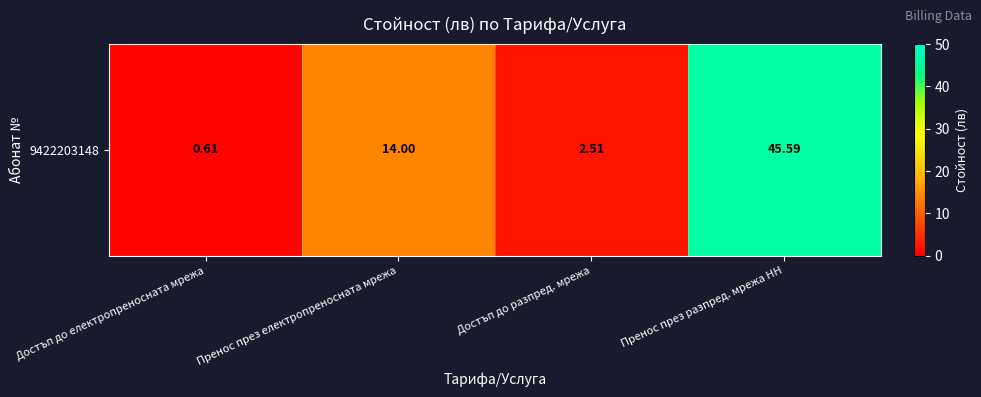

What is the change in value from Достъп до разпред. мрежа to Пренос през разпред. мрежа НН?

+43.1